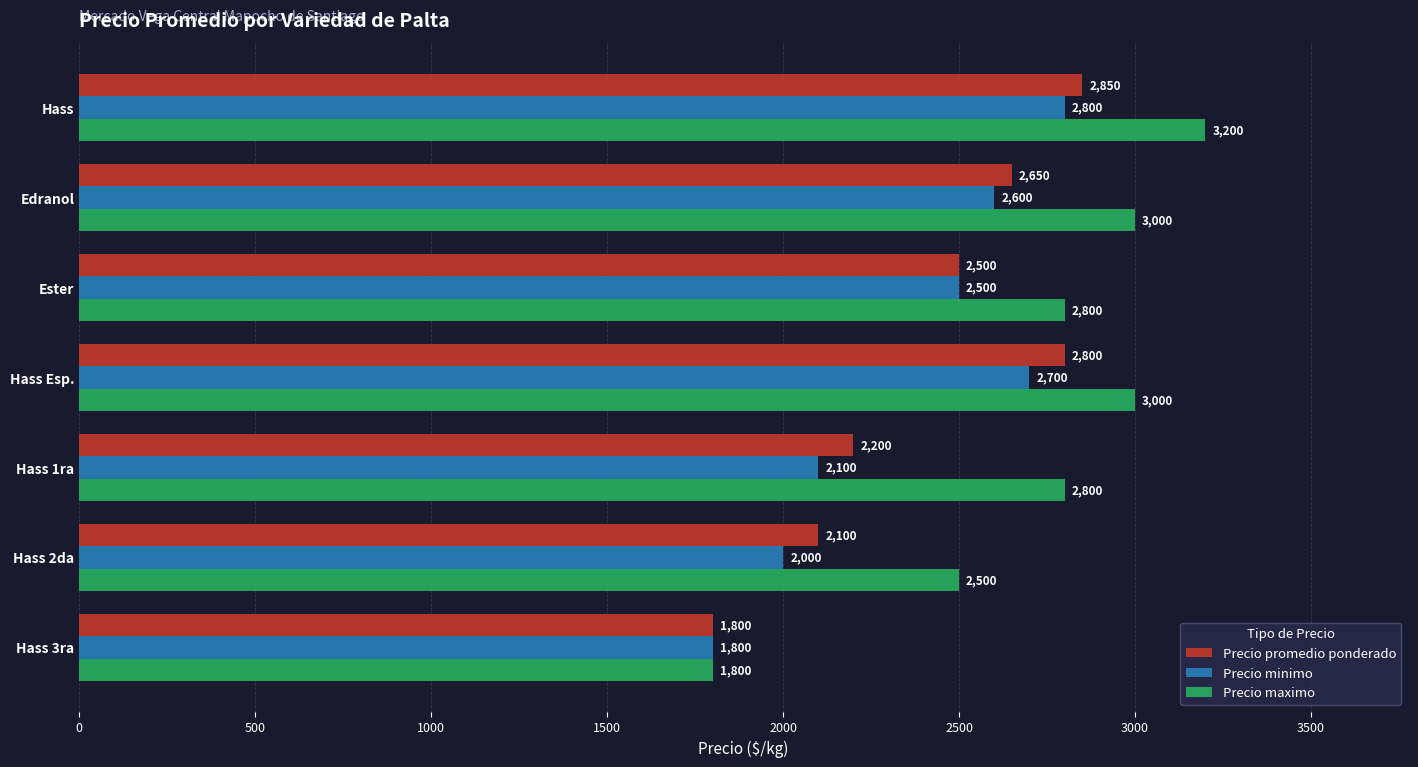

What is the difference between the highest and lowest values at Hass Esp.?

300